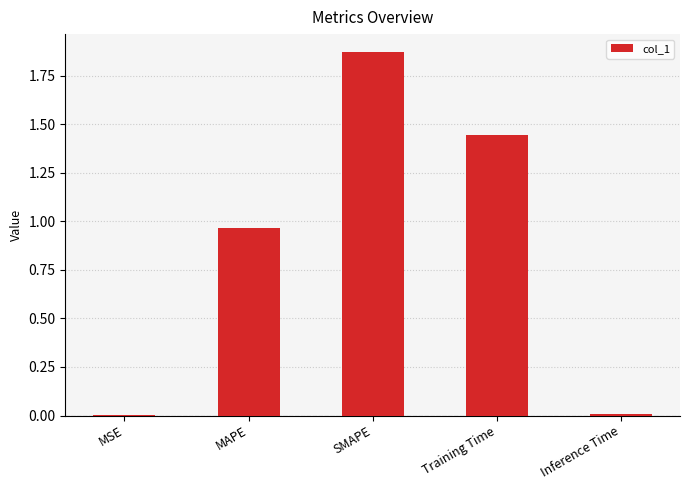

The value at MSE is 0.0. True or false?

True